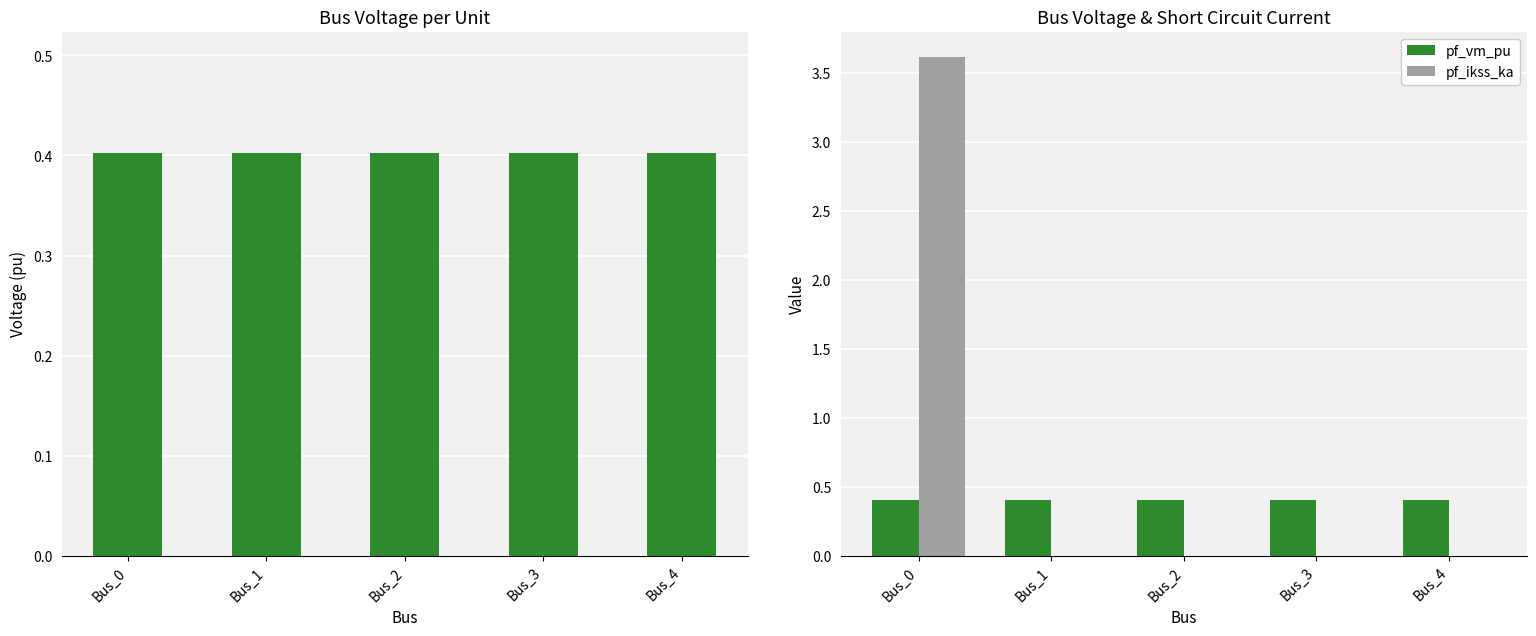

Count the pf_vm_pu values in the range 0 to 1.

5